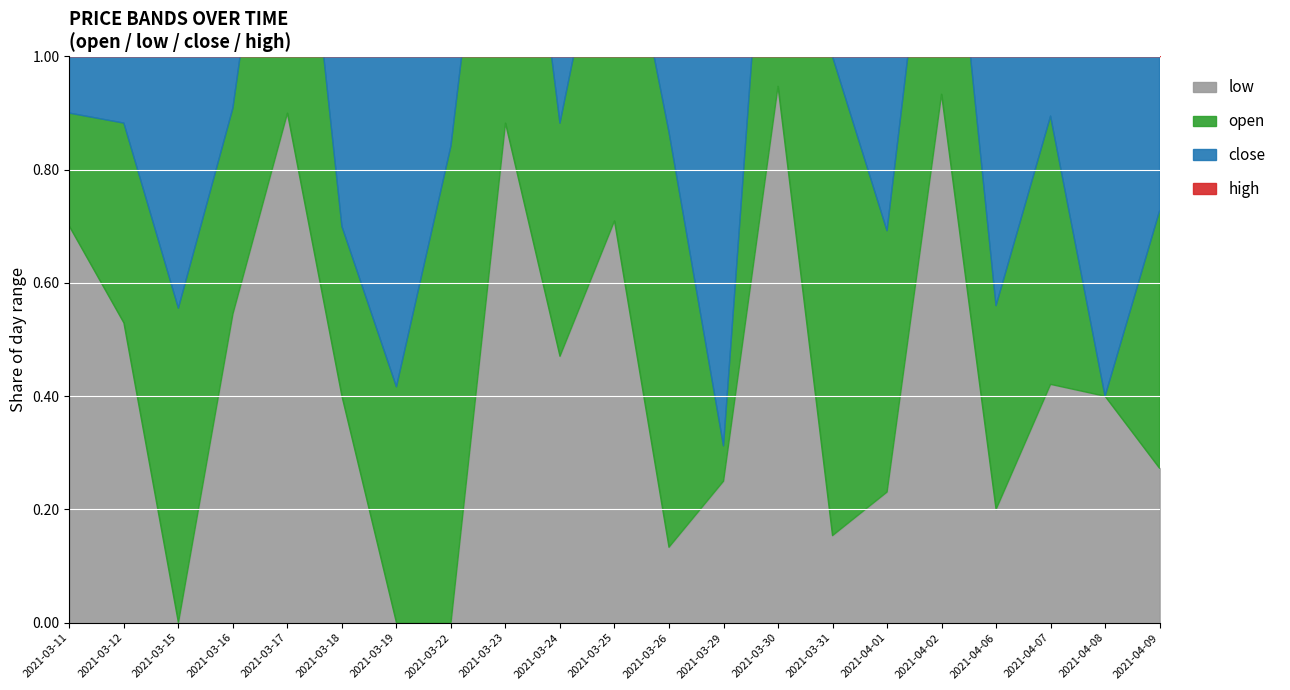

Is it true that close equals 3.0 at 2021-04-06?

False